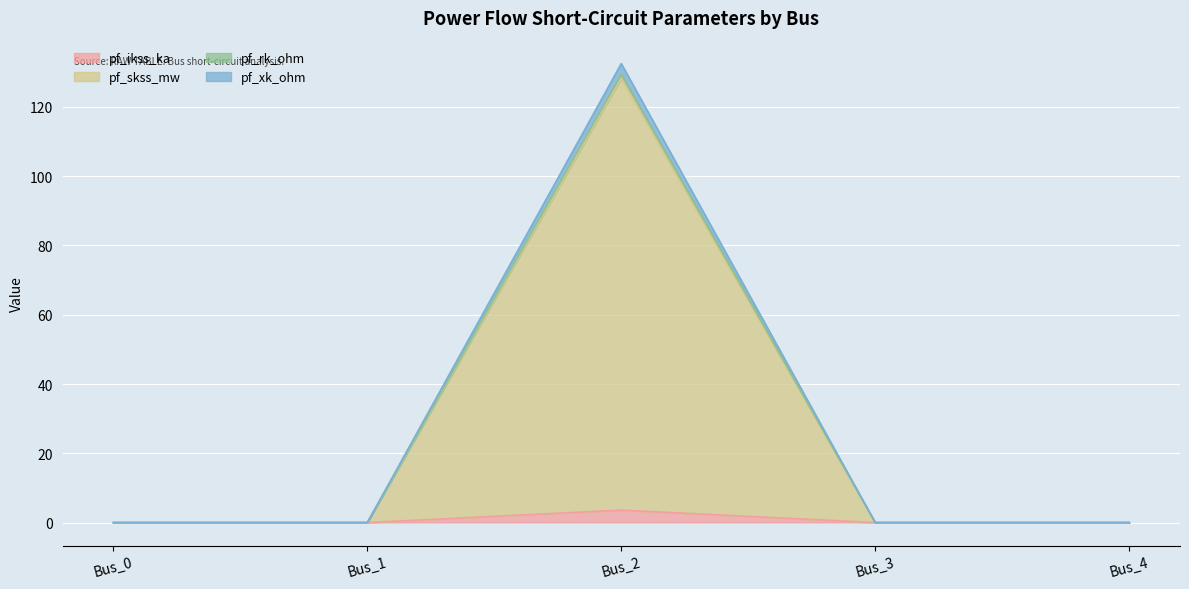

What is the maximum value shown in the chart?

132.5